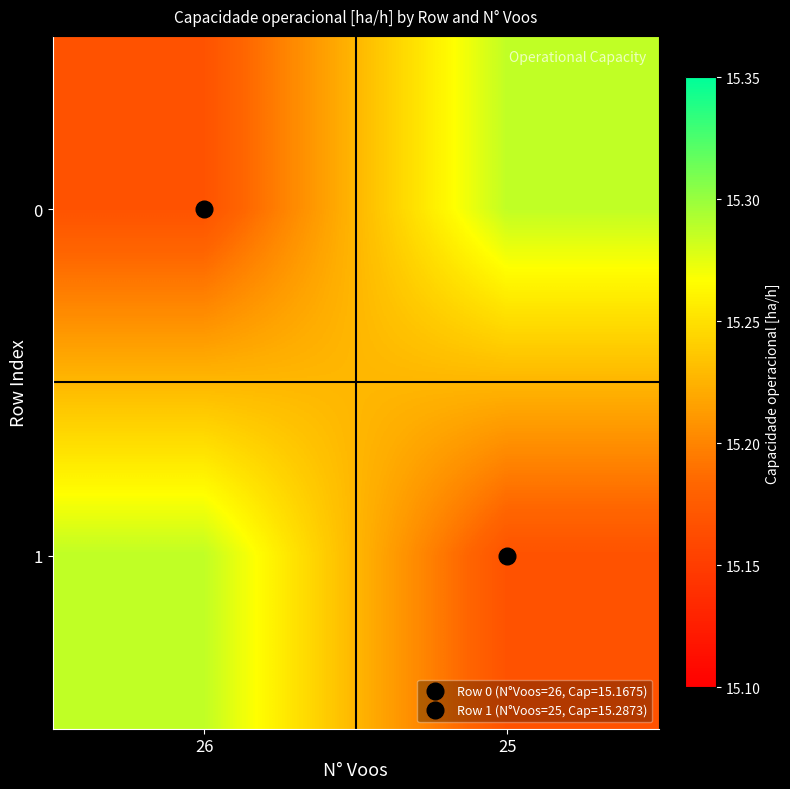

Rank the series at 25 from highest to lowest value.

0, 1